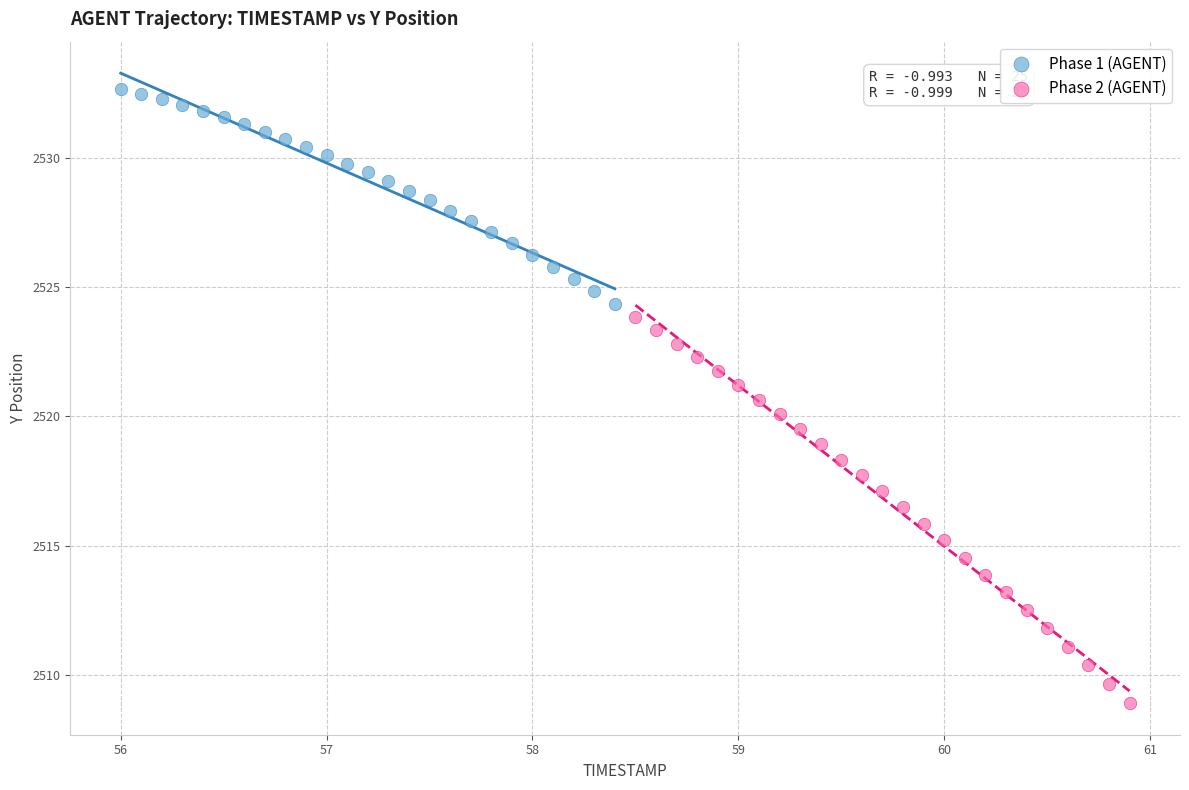

Which series has the largest Y range (max minus min)?

Phase 2 (AGENT)